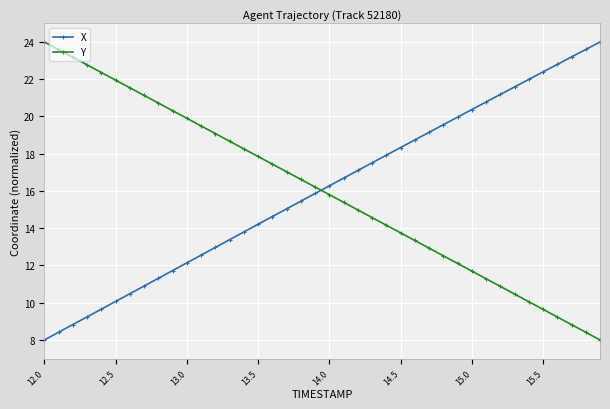

What is the value of the X point at the 19th from the left?

15.5